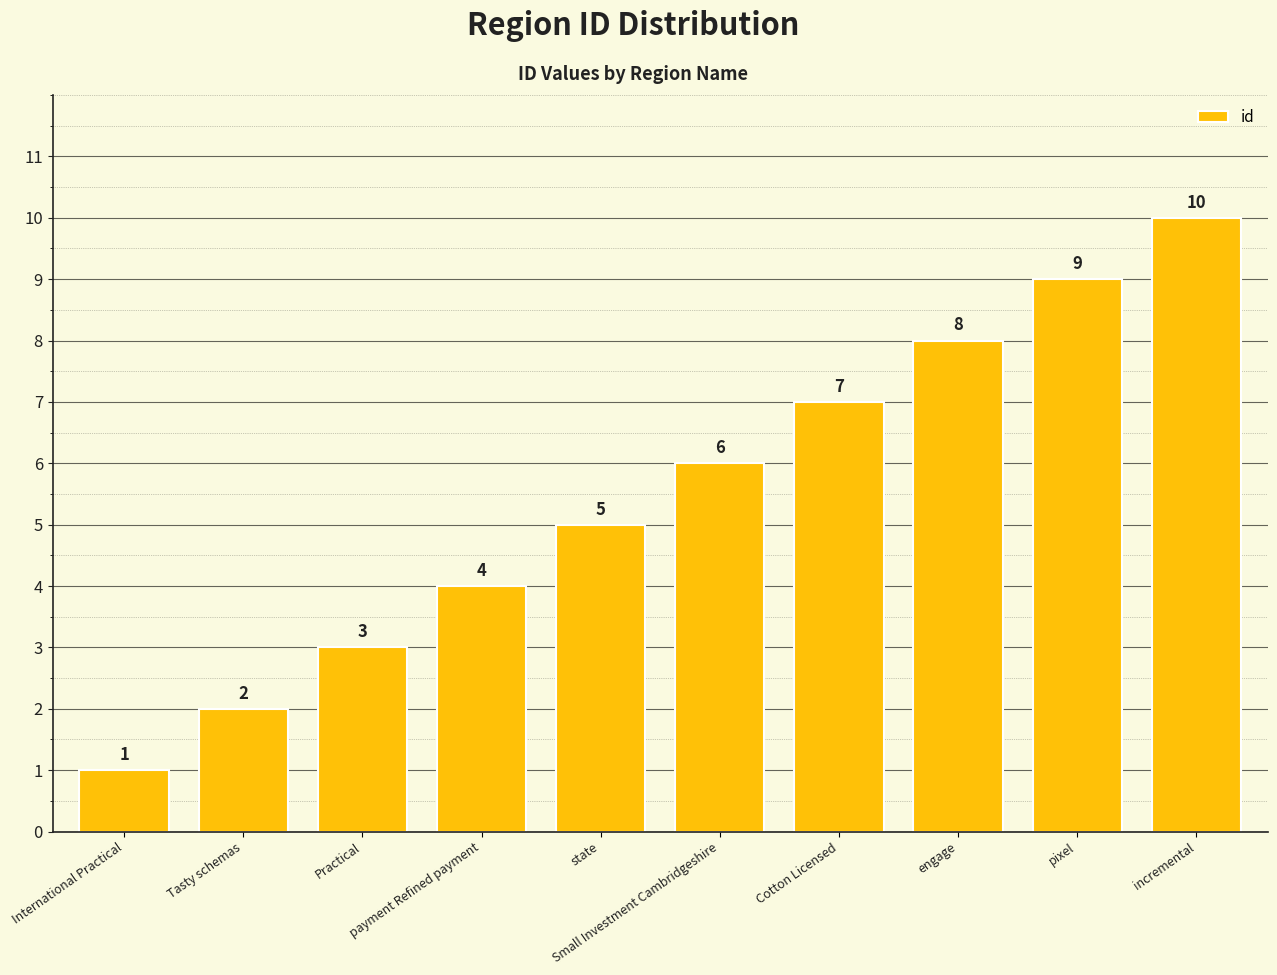

Reading right to left, what are all the values shown in this chart?

incremental=10	pixel=9	engage=8	Cotton Licensed=7	Small Investment Cambridgeshire=6	state=5	payment Refined payment=4	Practical=3	Tasty schemas=2	International Practical=1